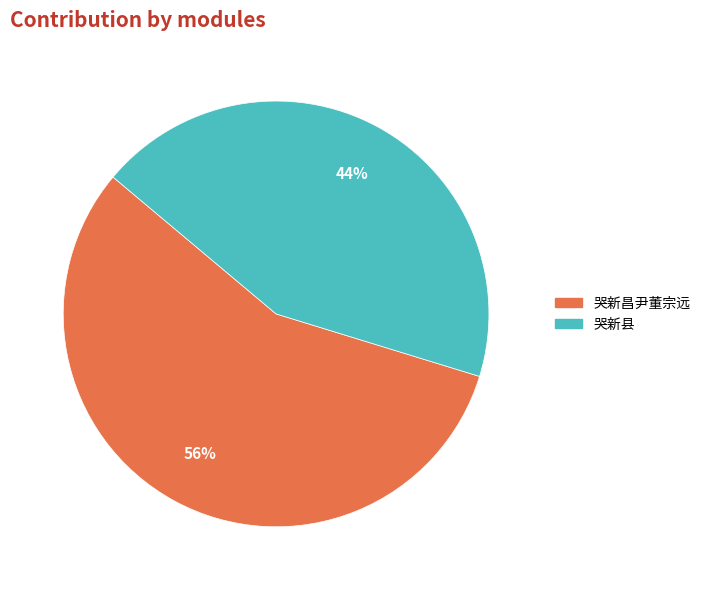

The 哭新县 slice represents 44% of the pie. True or false?

True